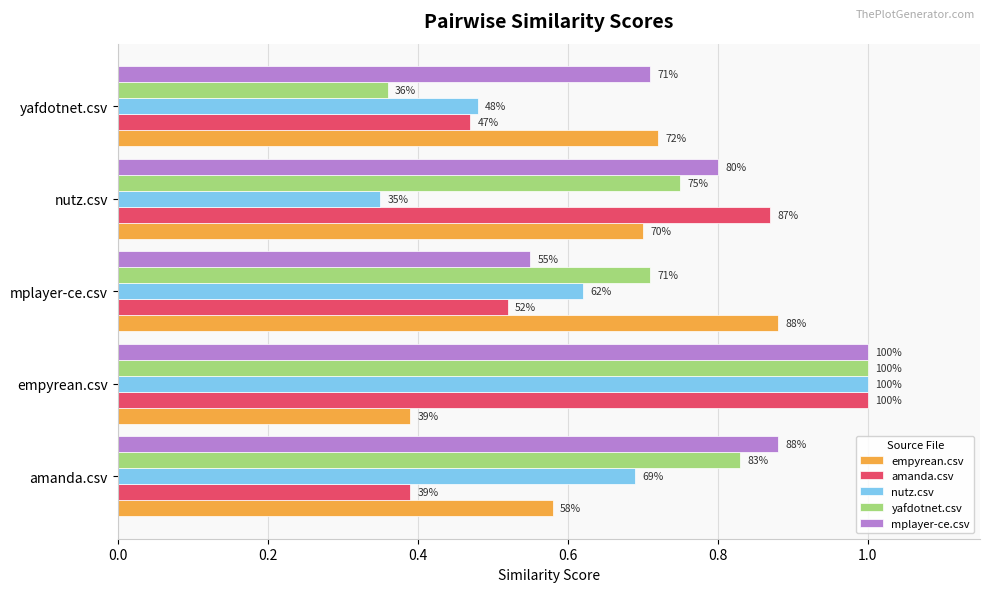

What are all the series names shown in the legend?

empyrean.csv, amanda.csv, nutz.csv, yafdotnet.csv, mplayer-ce.csv